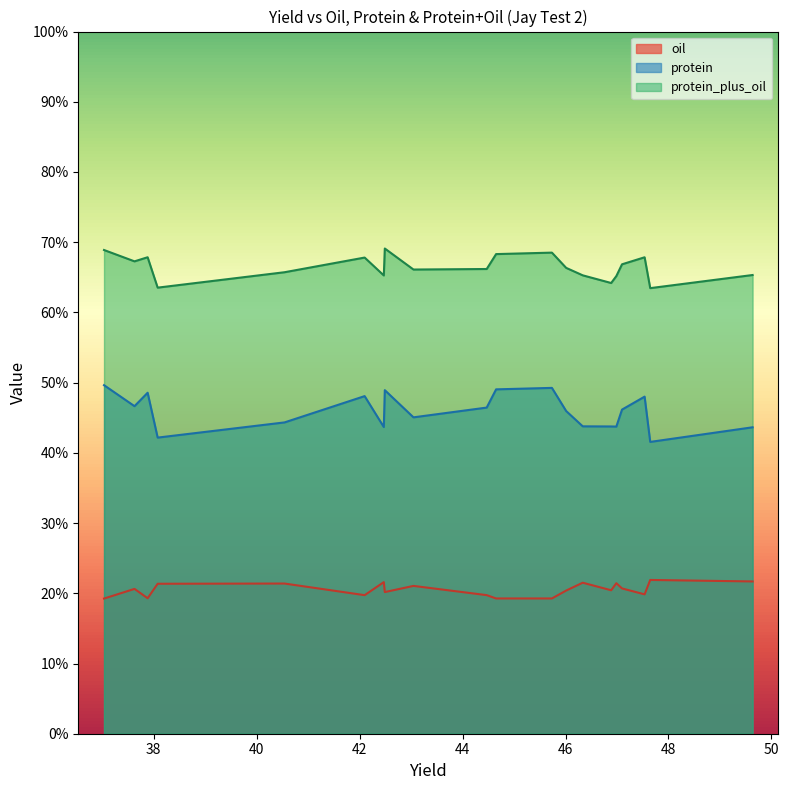

Which series has the largest total across all categories?

protein_plus_oil